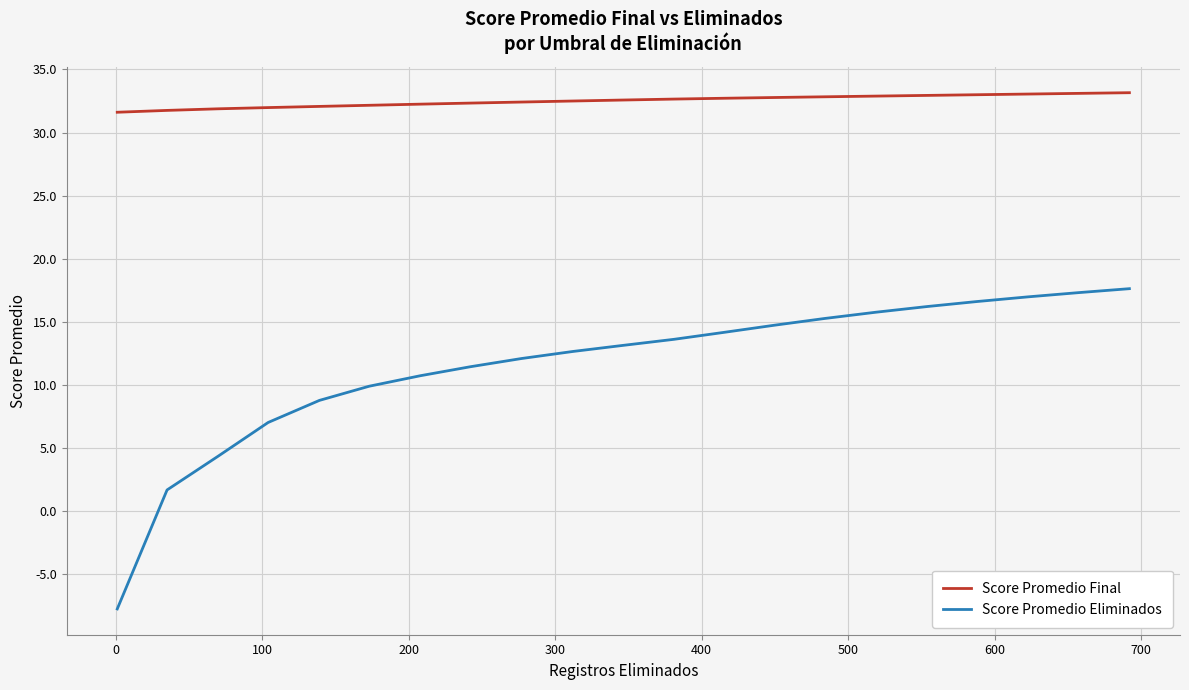

True or false: Score Promedio Final and Score Promedio Eliminados cross at least once.

False